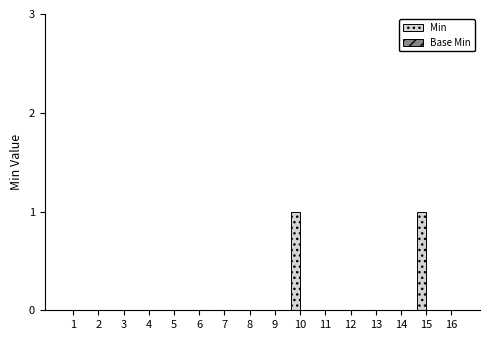

Which has a higher value, 7 or 15?

15